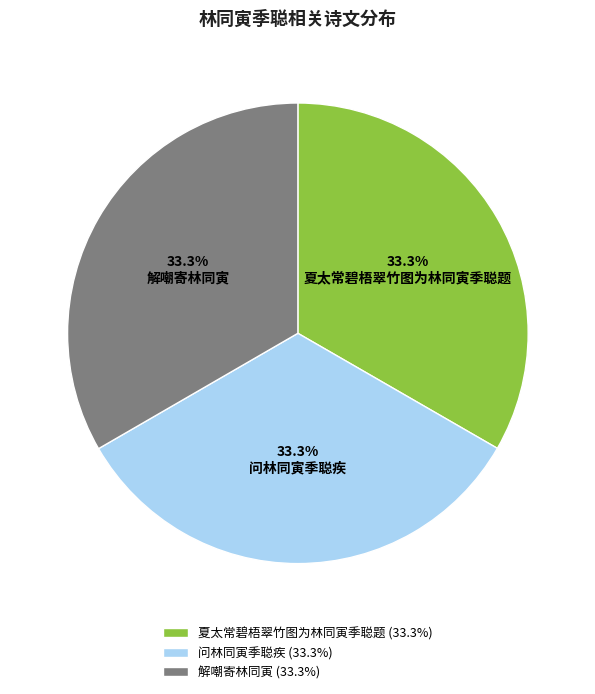

What percentage do 夏太常碧梧翠竹图为林同寅季聪题 and 问林同寅季聪疾 together represent?

66.7%